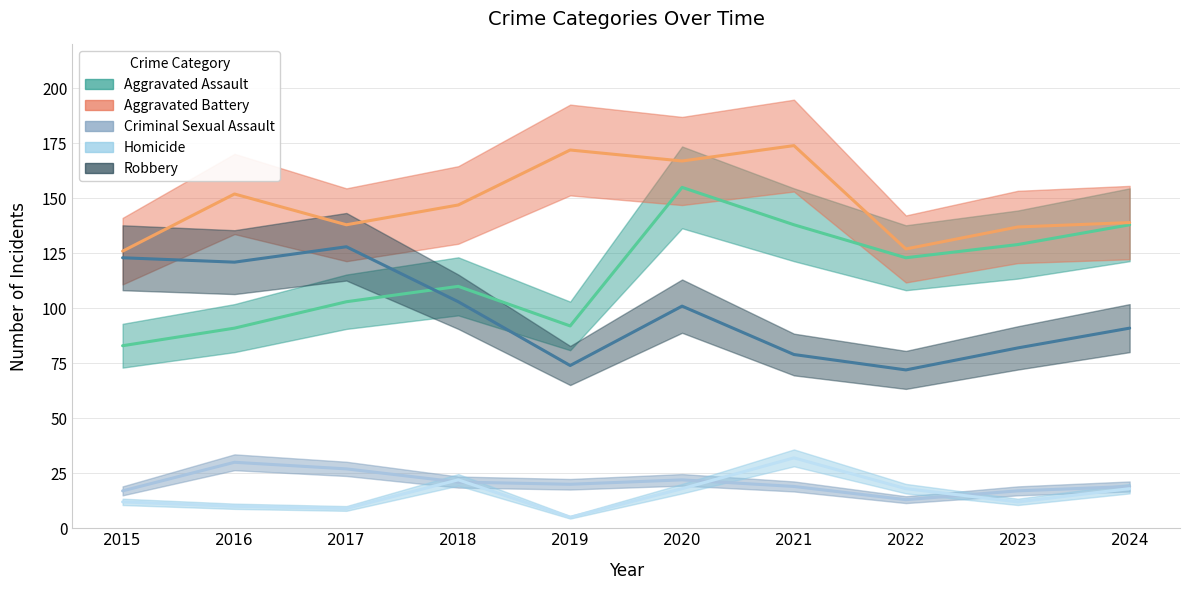

True or false: Aggravated Battery has more than 0 interior local peaks.

True